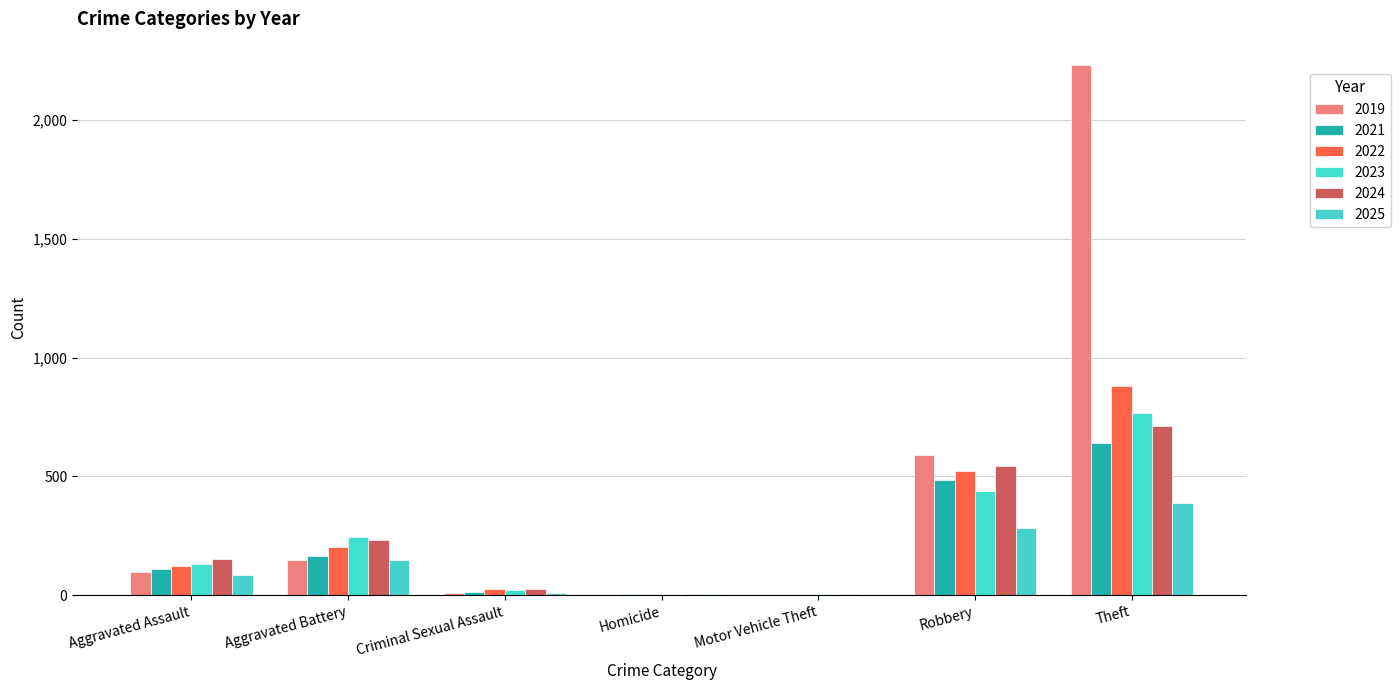

How many categories are shown in the chart?

7